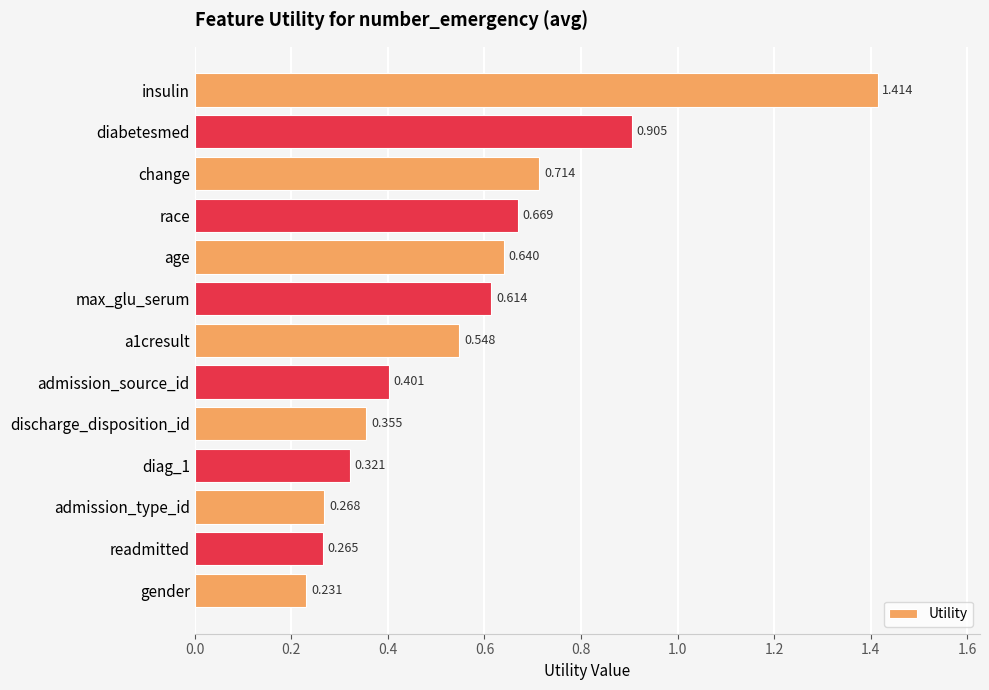

What is the label of the 2nd bar from the bottom?

readmitted